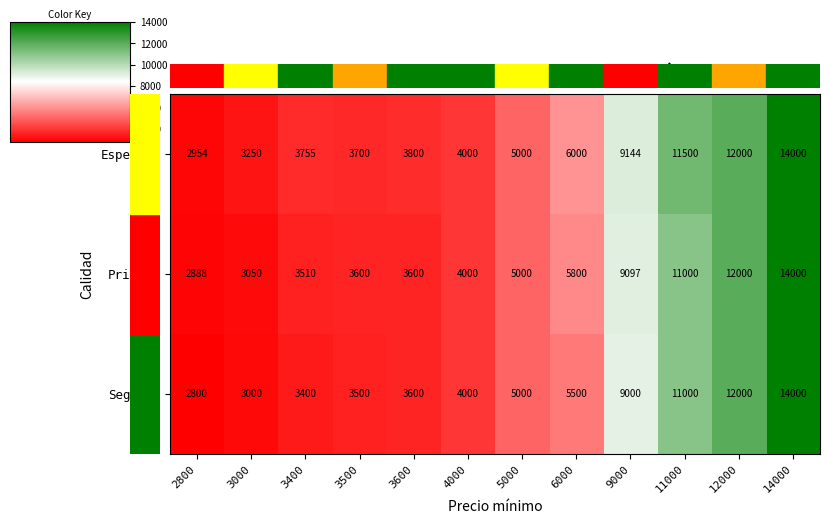

At which label does Primera reach its peak?

14000